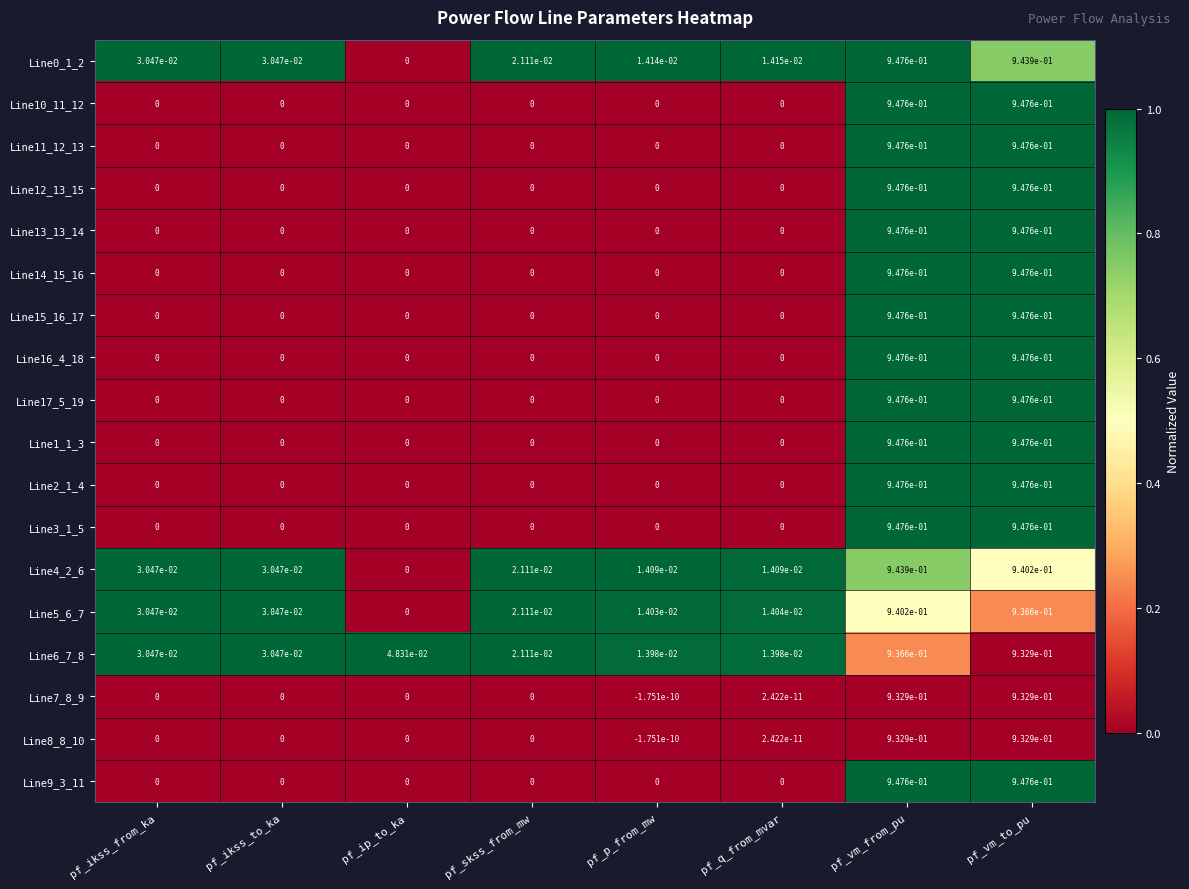

The value of Line2_1_4 at pf_p_from_mw is 0.0. True or false?

True